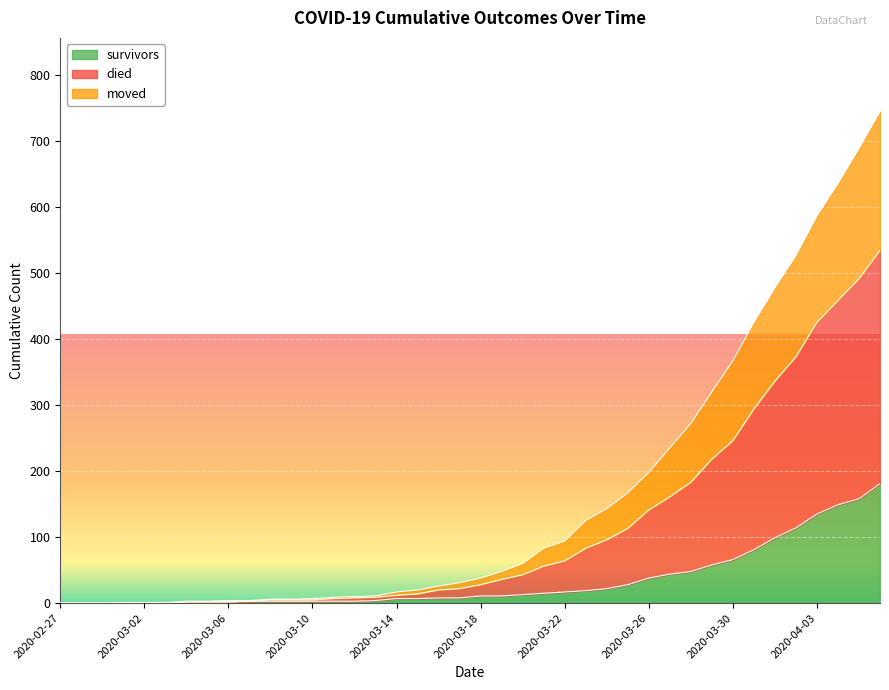

At 2020-03-14, list the series in order from smallest to largest.

survivors, moved, died